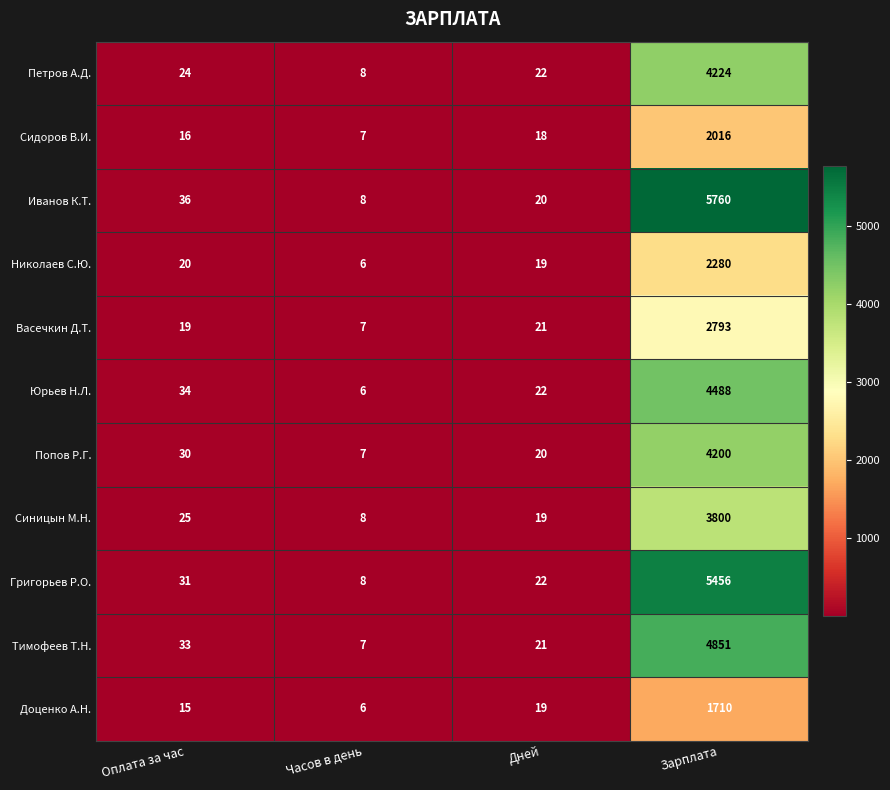

At which category is the sum across all series the highest?

Зарплата